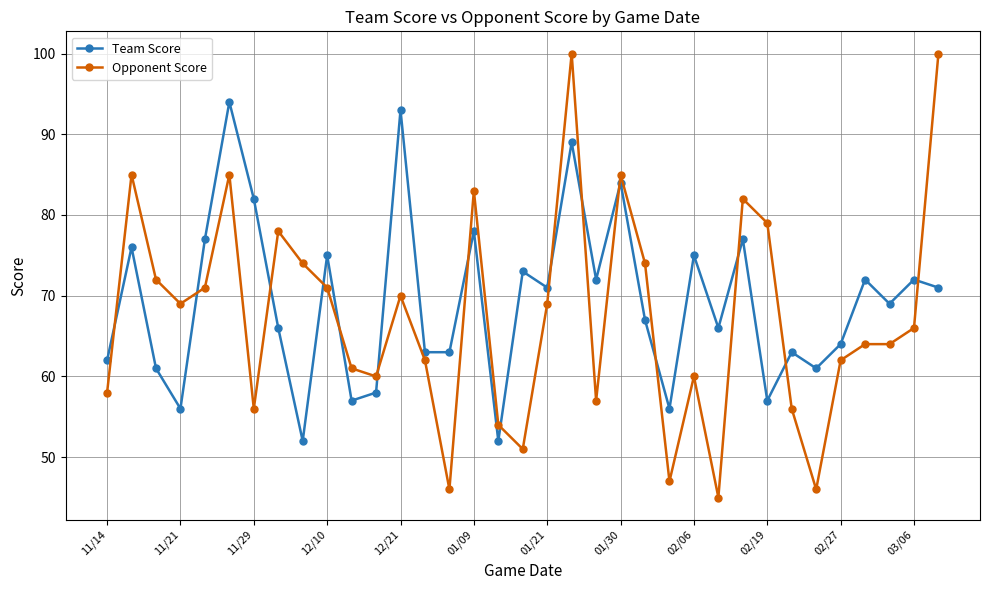

Rank the series by their average value, from lowest to highest.

Opponent Score, Team Score